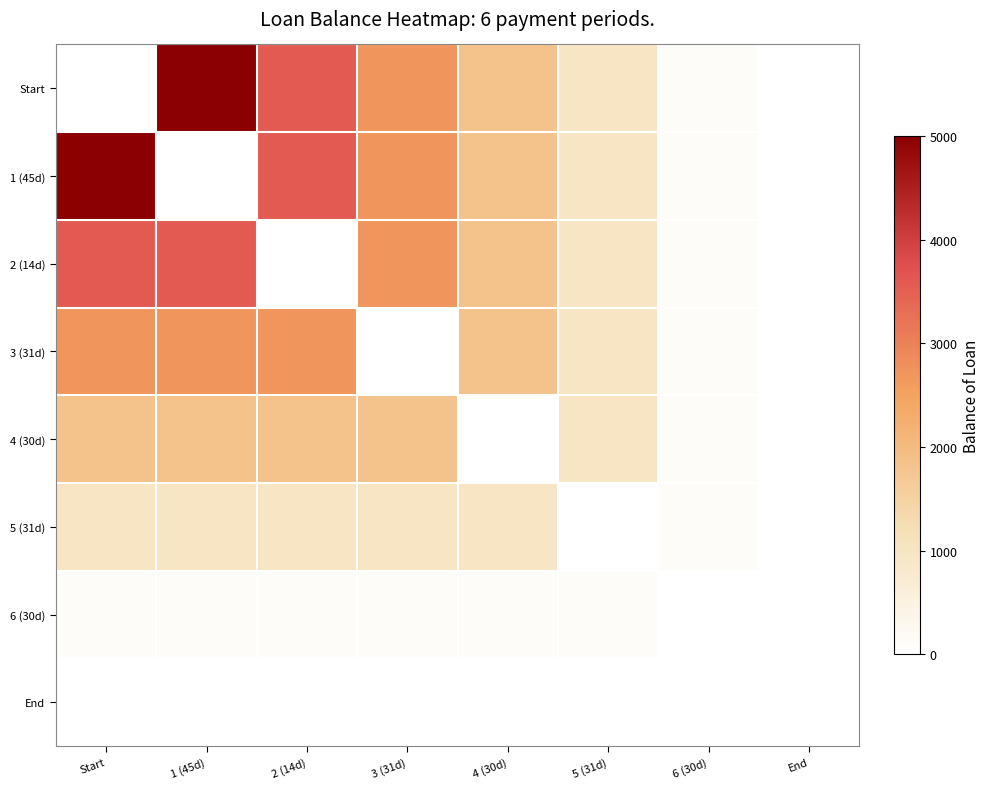

Between 3 (31d) and 6 (30d), which is larger?

3 (31d)